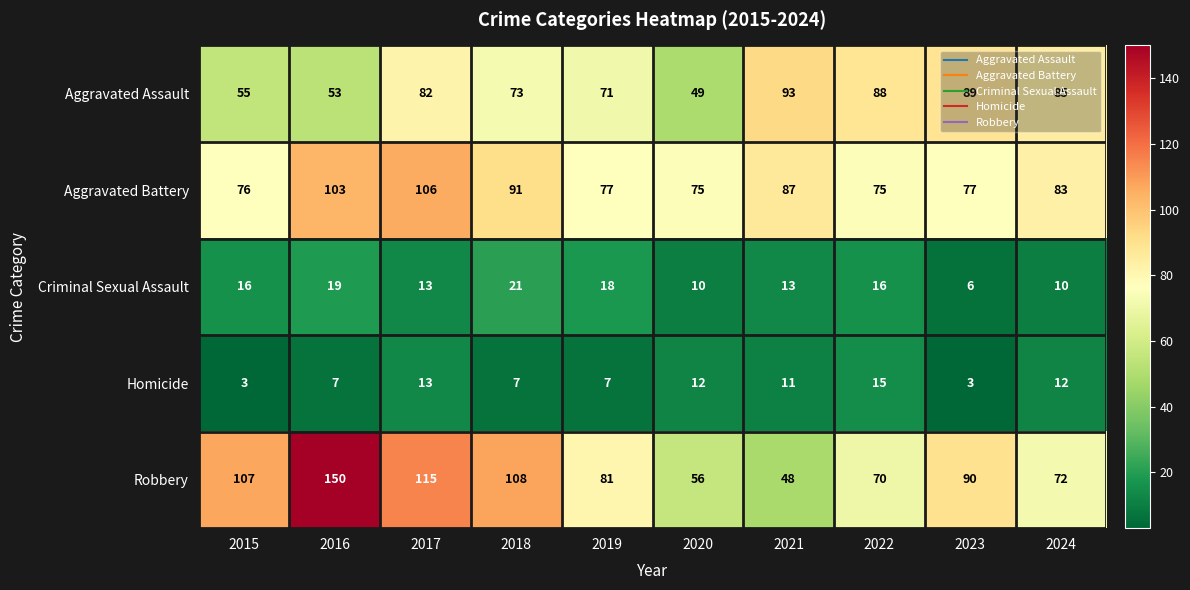

Rank the series at 2022 from highest to lowest value.

Aggravated Assault, Aggravated Battery, Robbery, Criminal Sexual Assault, Homicide